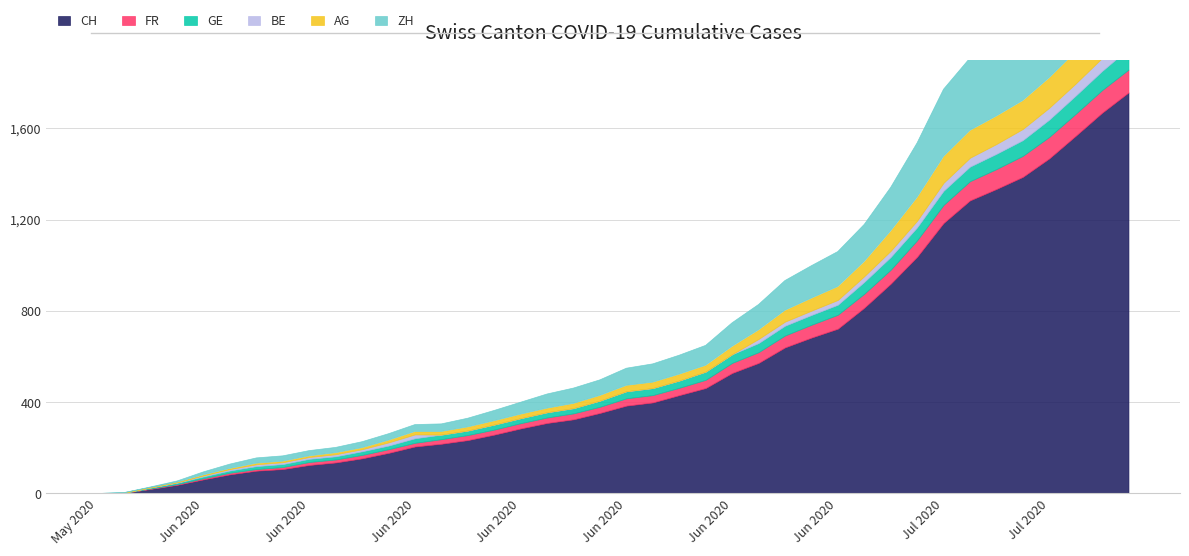

Where is GE nearest to the value 46?

2020-06-28